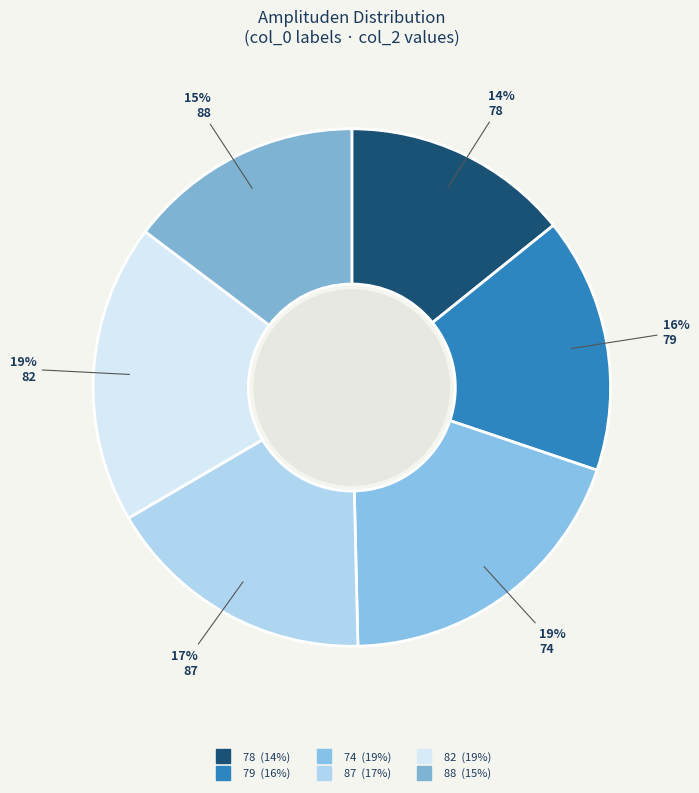

Rank the categories by value from highest to lowest.

74, 82, 87, 79, 88, 78